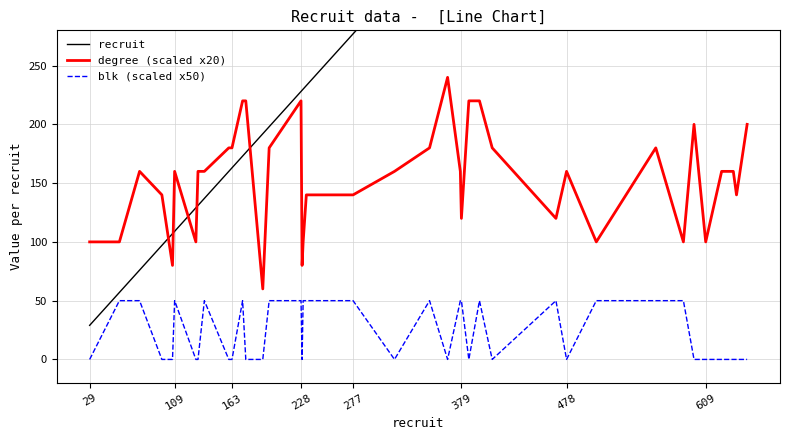

Rank the series by their average value, from lowest to highest.

blk (scaled x50), degree (scaled x20), recruit